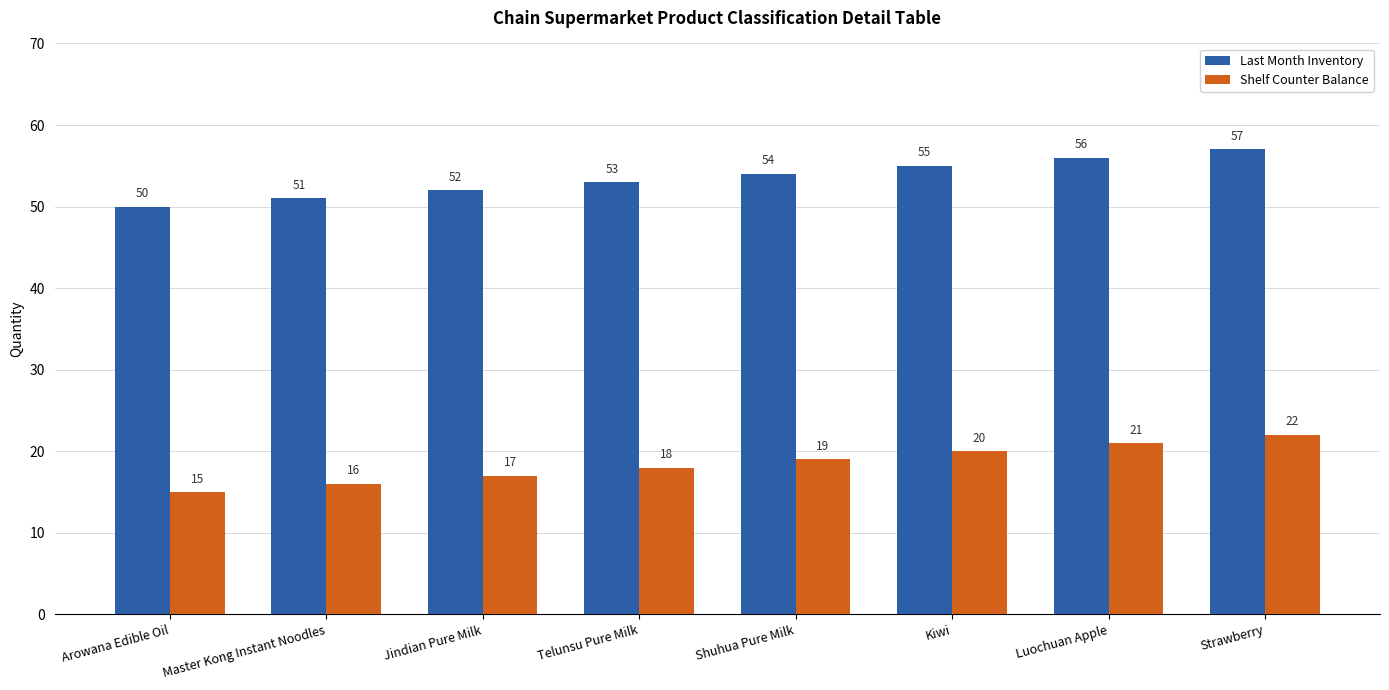

Count the Last Month Inventory values in the range 52 to 56.

5